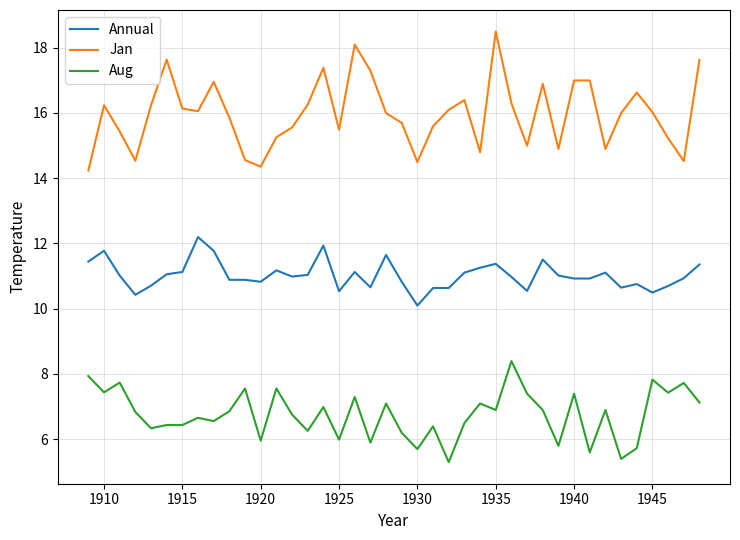

True or false: Annual and Aug cross at least once.

False